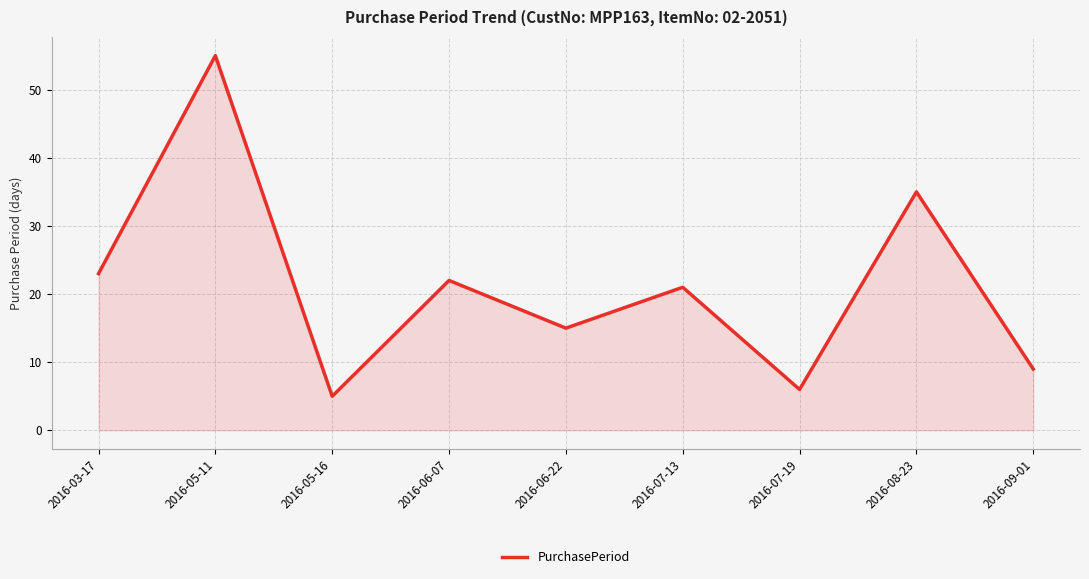

What position from the left is 2016-09-01?

9